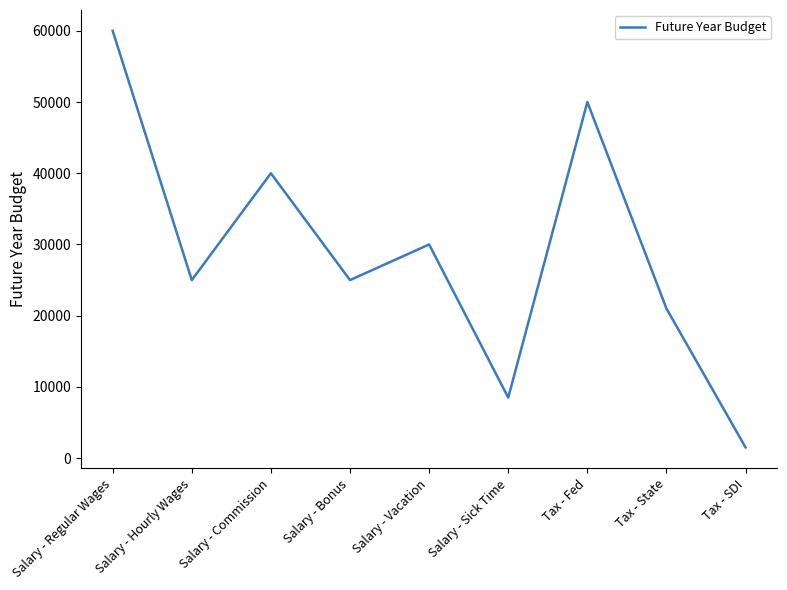

At which category does the chart reach its peak across all series?

Salary - Regular Wages